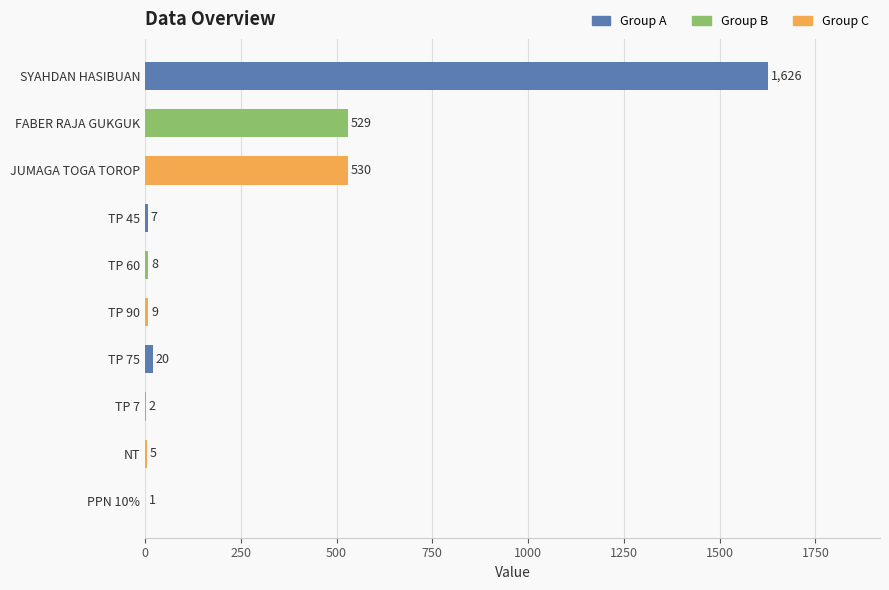

Where is the data nearest to the value 813?

JUMAGA TOGA TOROP